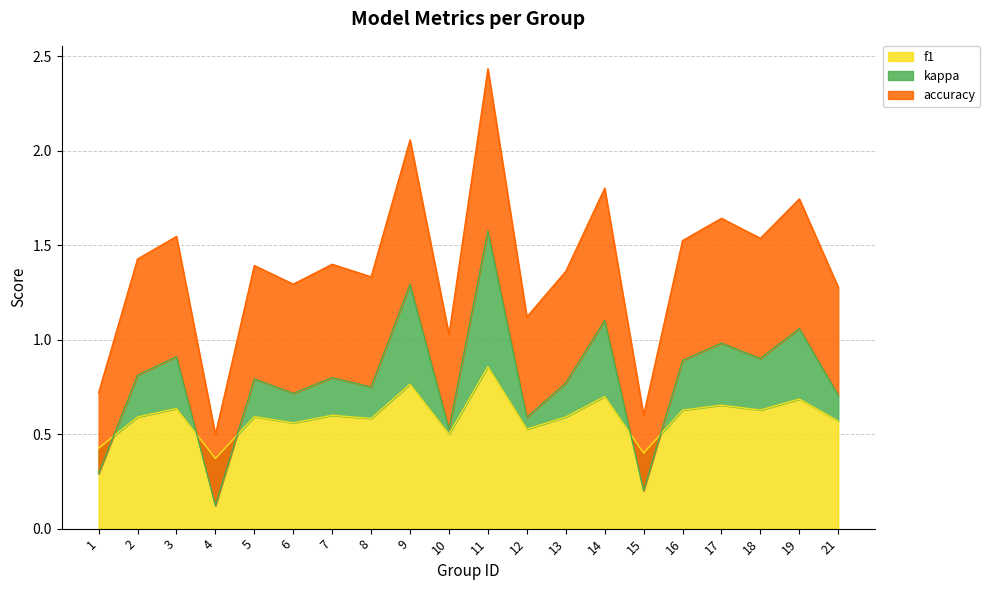

The f1 series shows 0.5 at 9. True or false?

False